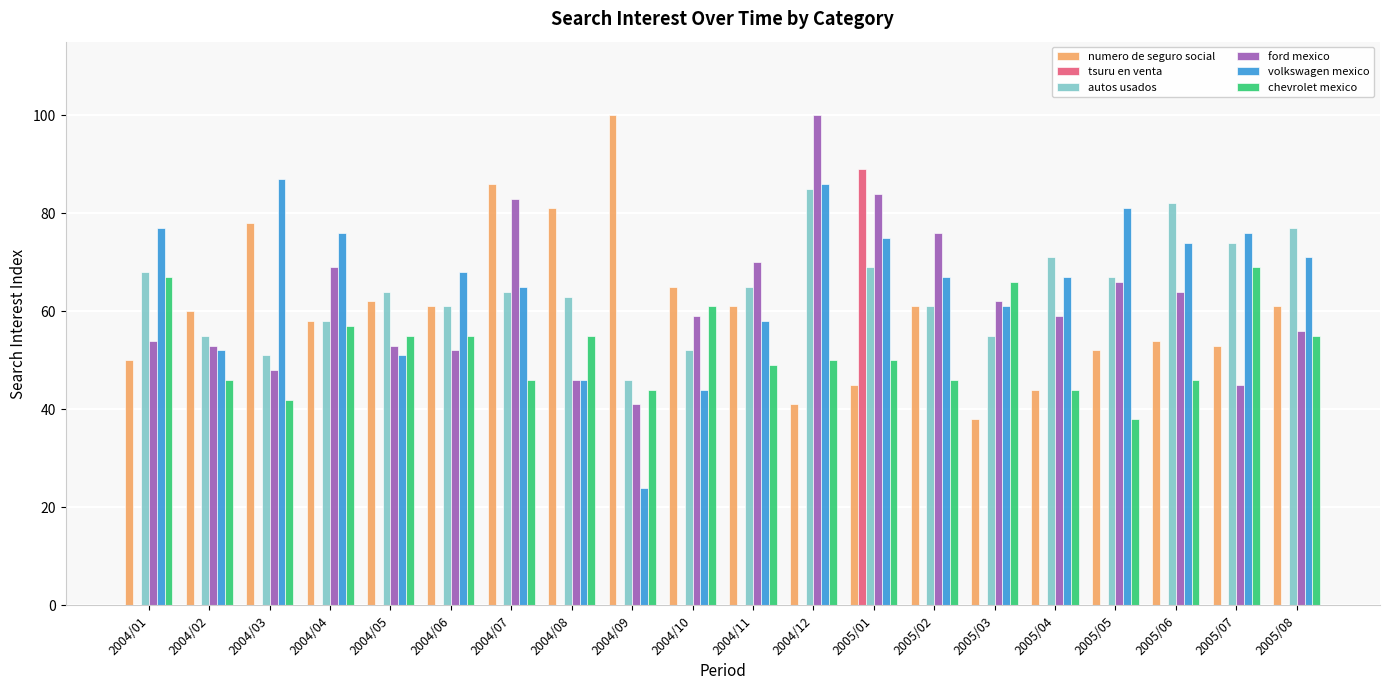

Which series changed the most between 2004/07 and 2005/02?

numero de seguro social